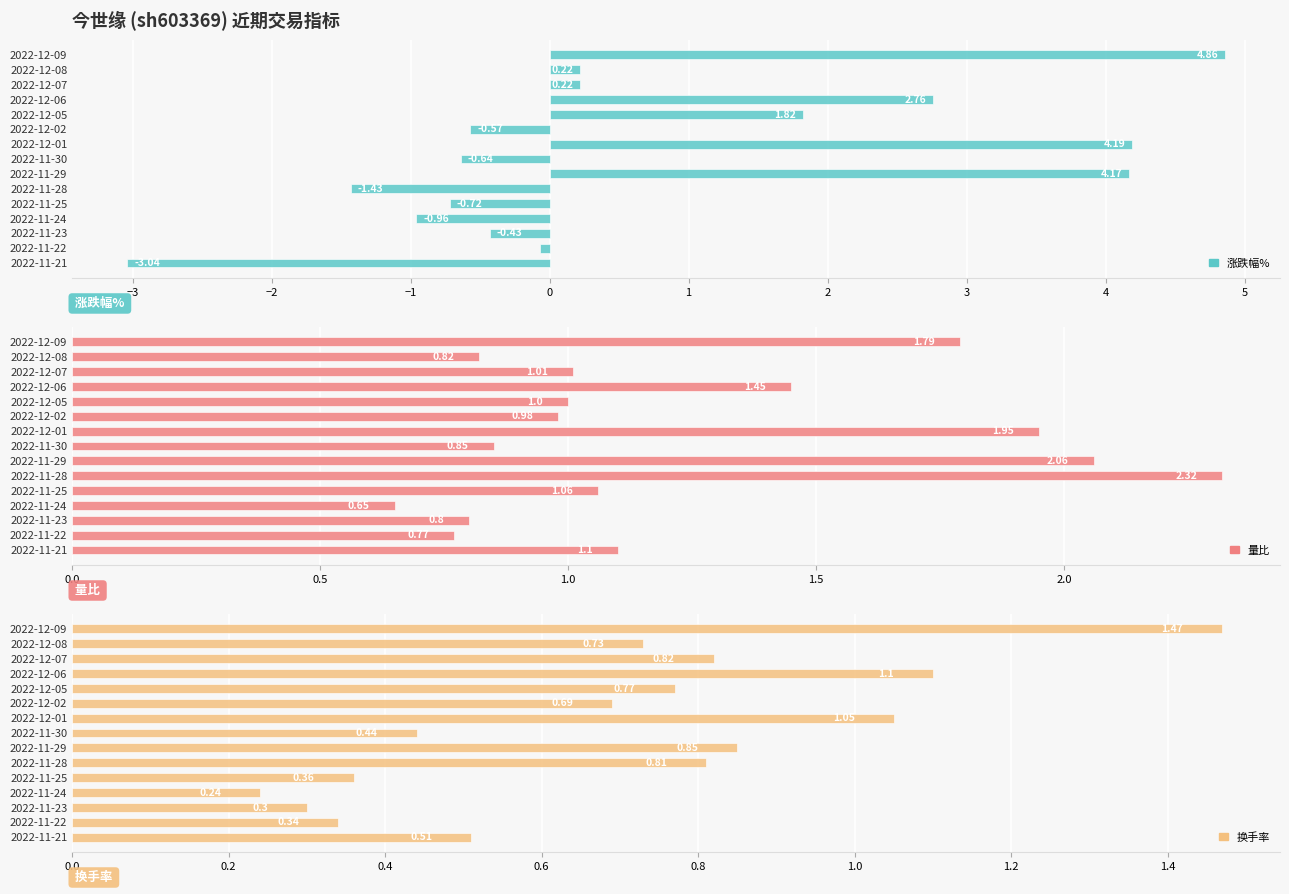

Which series has the widest spread of values?

涨跌幅%